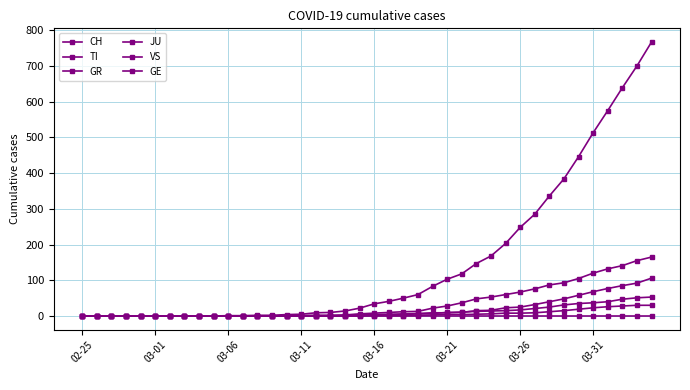

What is the value of the TI point at the 24th from the left?

13